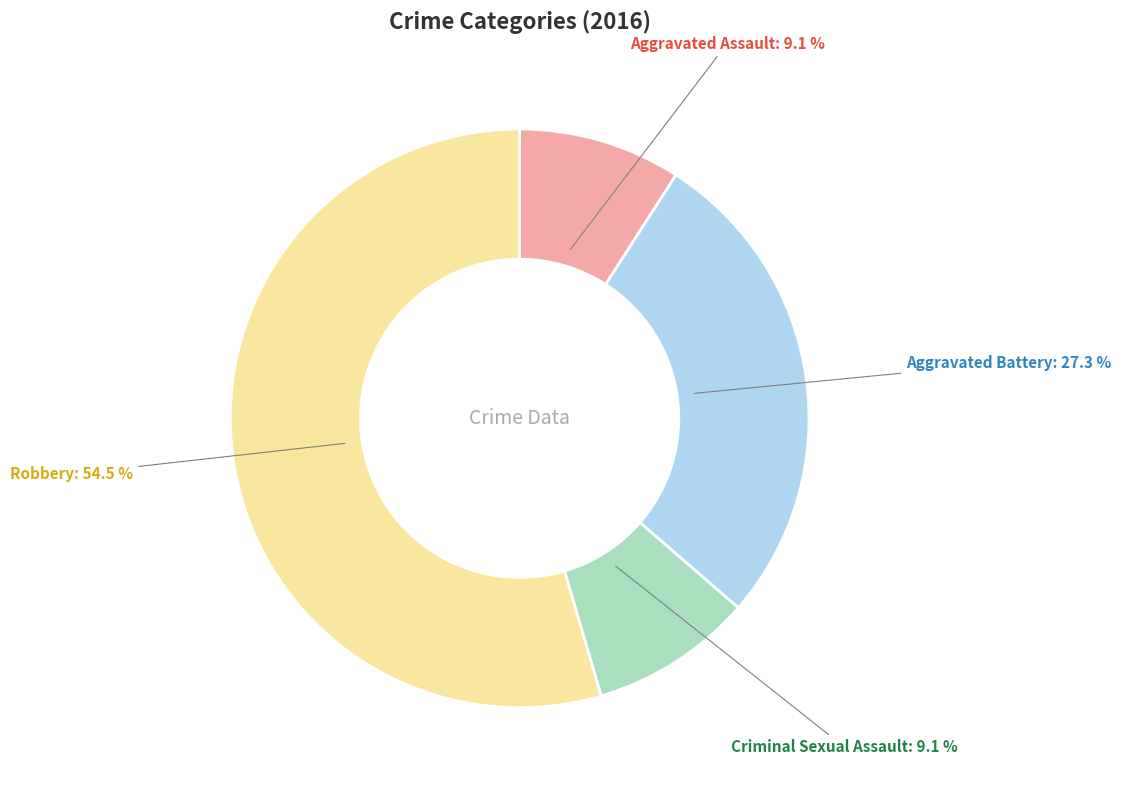

What percentage is the Aggravated Battery slice, to the nearest percent?

27%